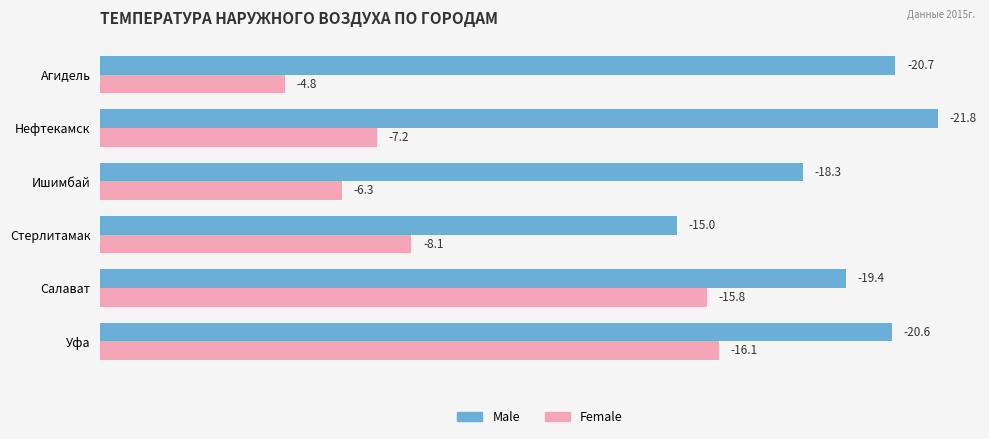

Reading left to right, transcribe all the data shown in this chart.

Male: 20.6	19.4	15.0	18.3	21.8	20.7
Female: 16.1	15.8	8.1	6.3	7.2	4.8